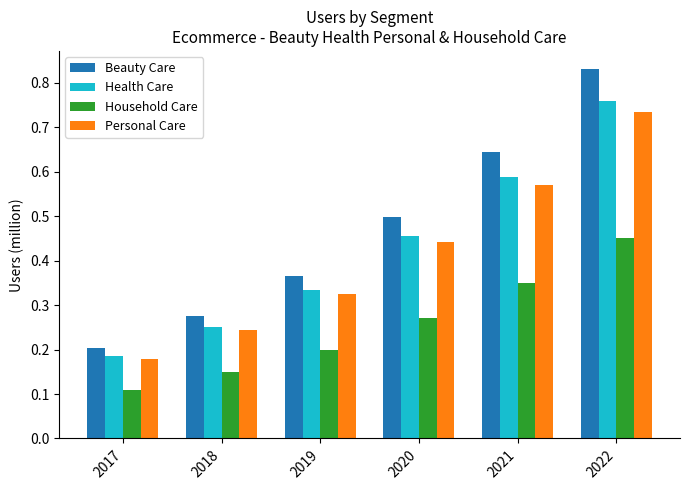

Which label corresponds to the largest value in the chart?

2022